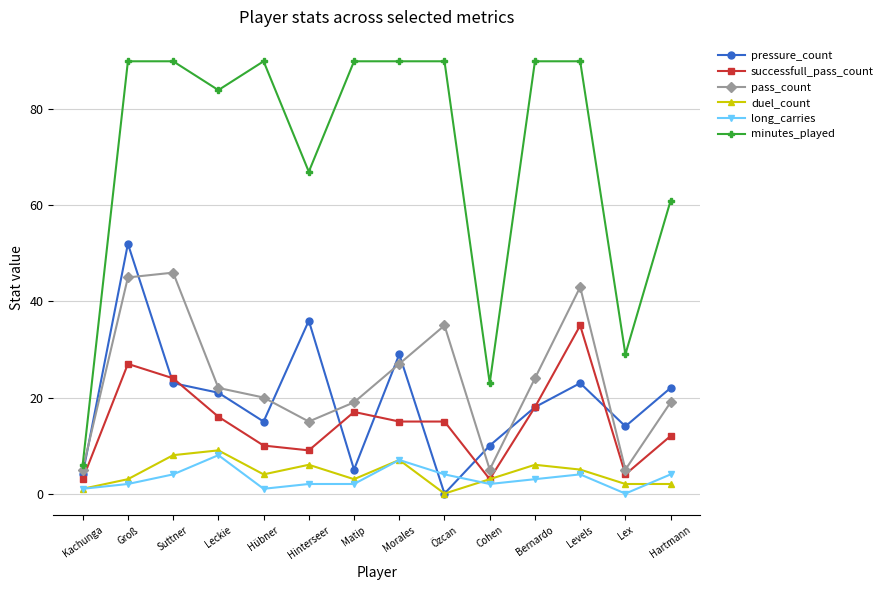

The minutes_played series shows 61 at Hartmann. True or false?

True